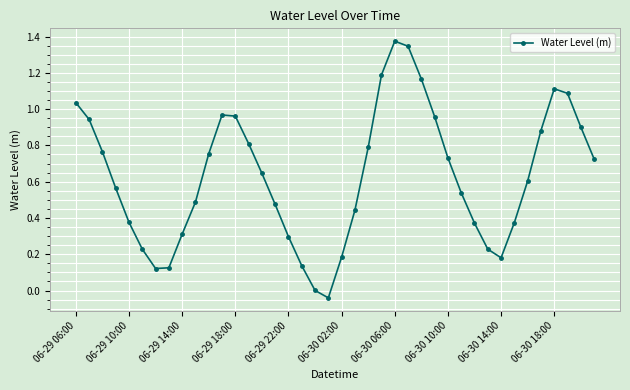

How many interior local valleys (lower than both neighbors) does the data have?

3